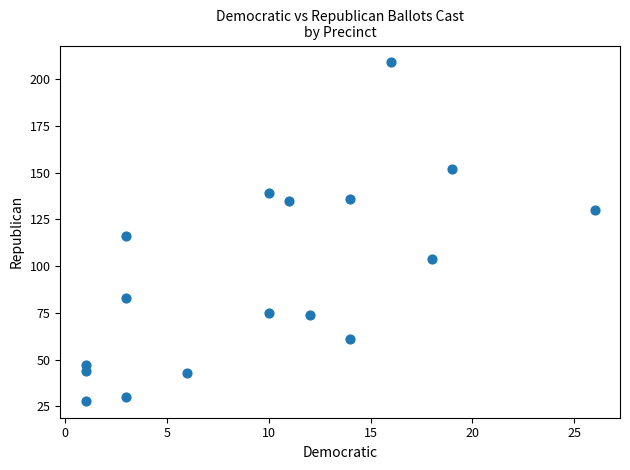

What is the range of Y values (max minus min)?

181